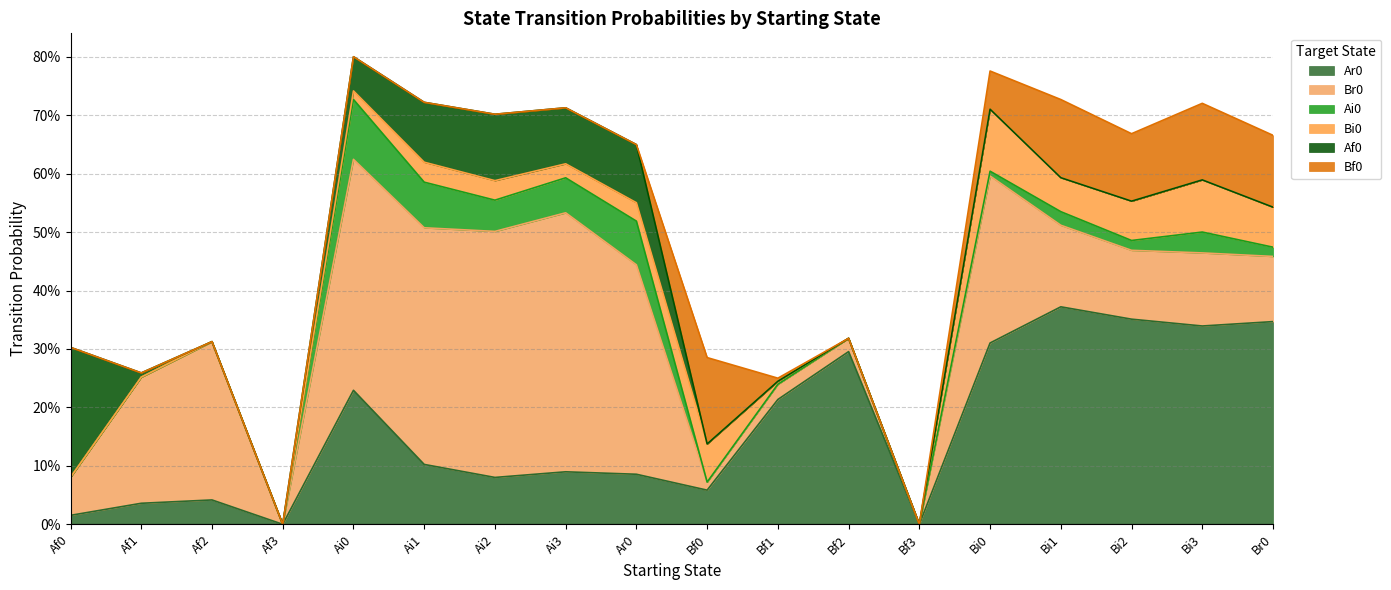

Where is the first local maximum for Bi0?

Ai1